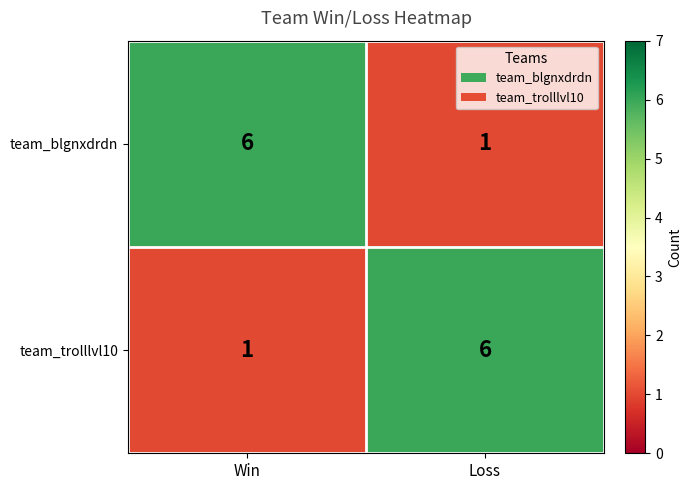

What is the highest value of the team_blgnxdrdn series?

6